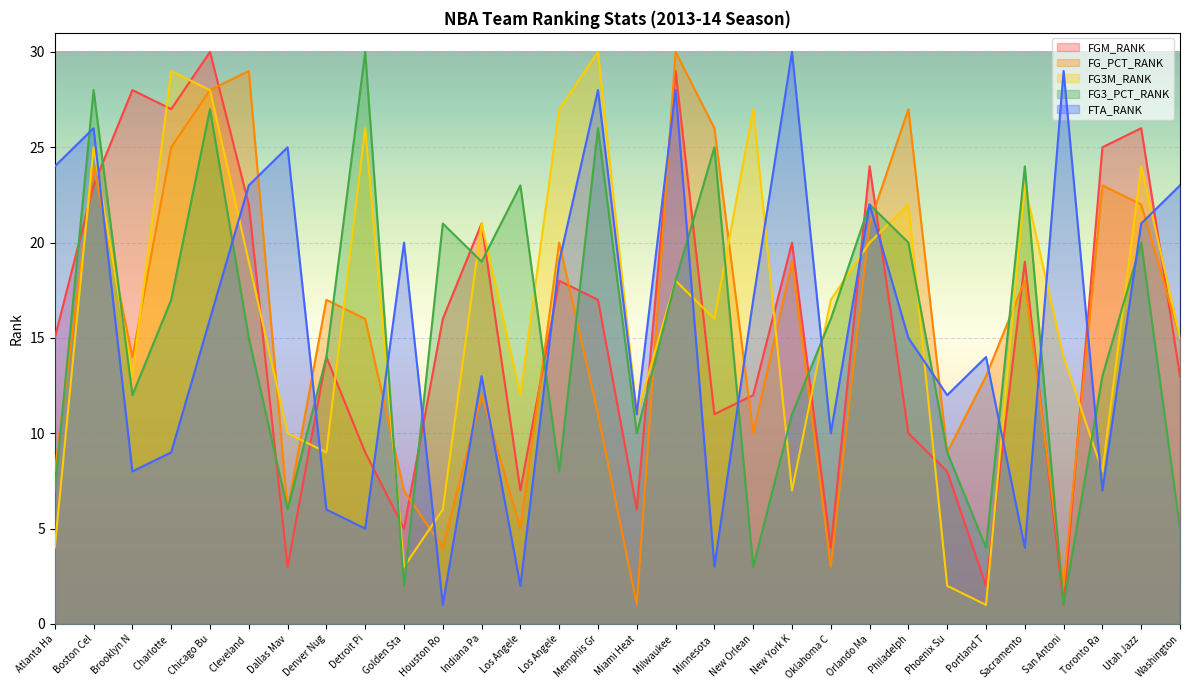

True or false: FG_PCT_RANK has more than 0 points higher than both neighbors.

True